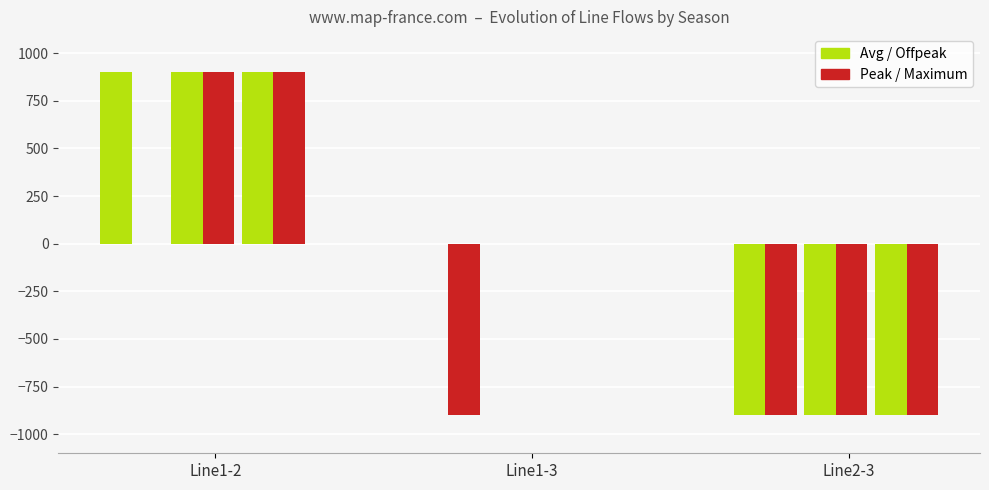

True or false: Fall_Offpeak_Average has a value of 1332 at Line1-2.

False